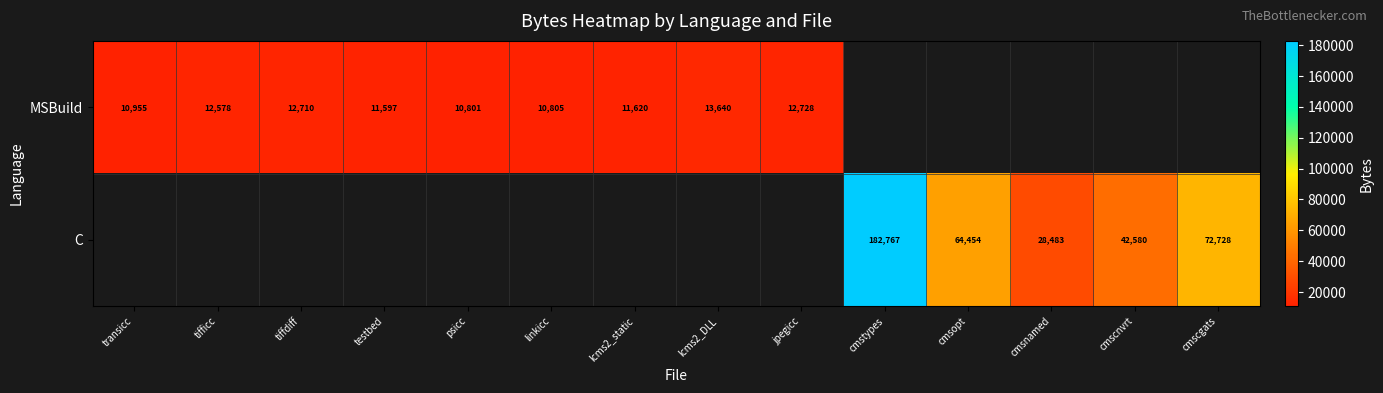

What is the smallest value displayed?

10801.0